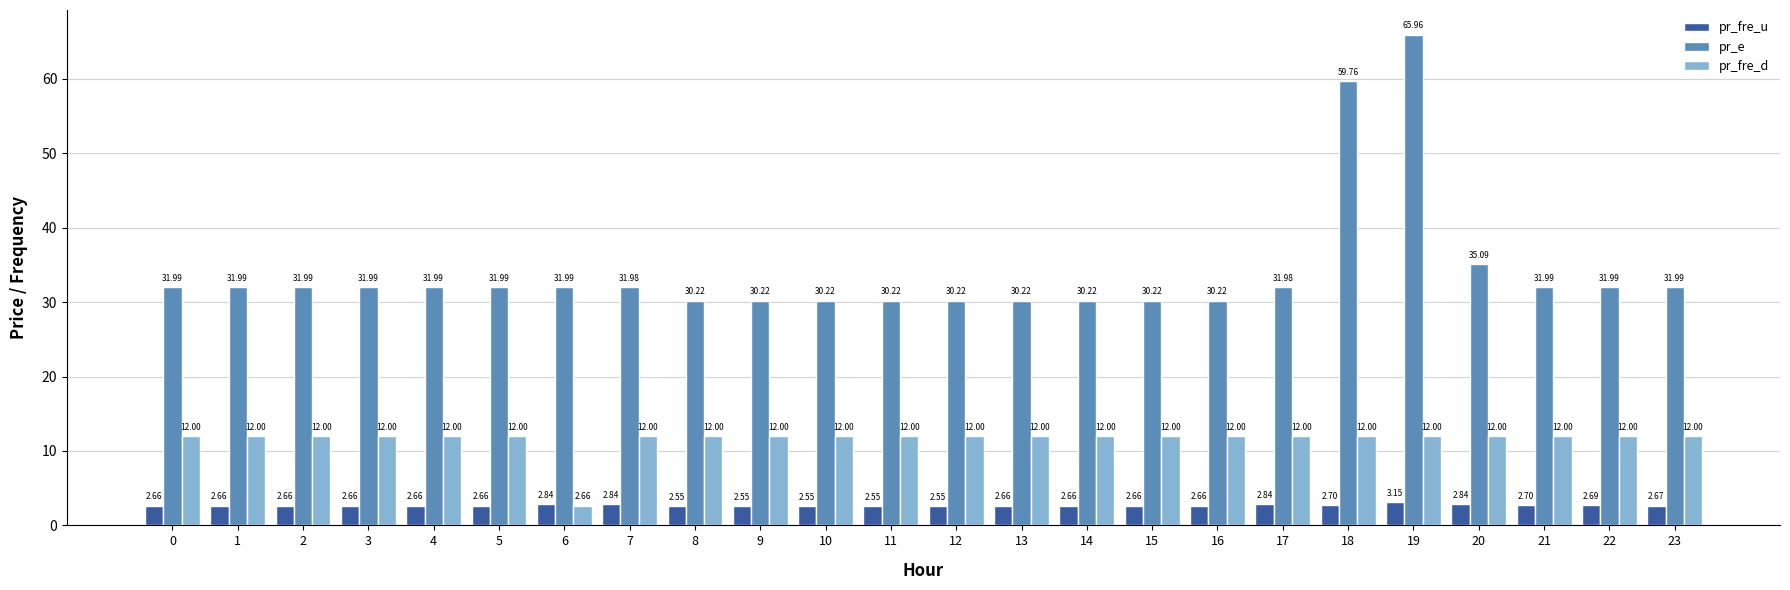

Which series has the widest spread of values?

pr_e